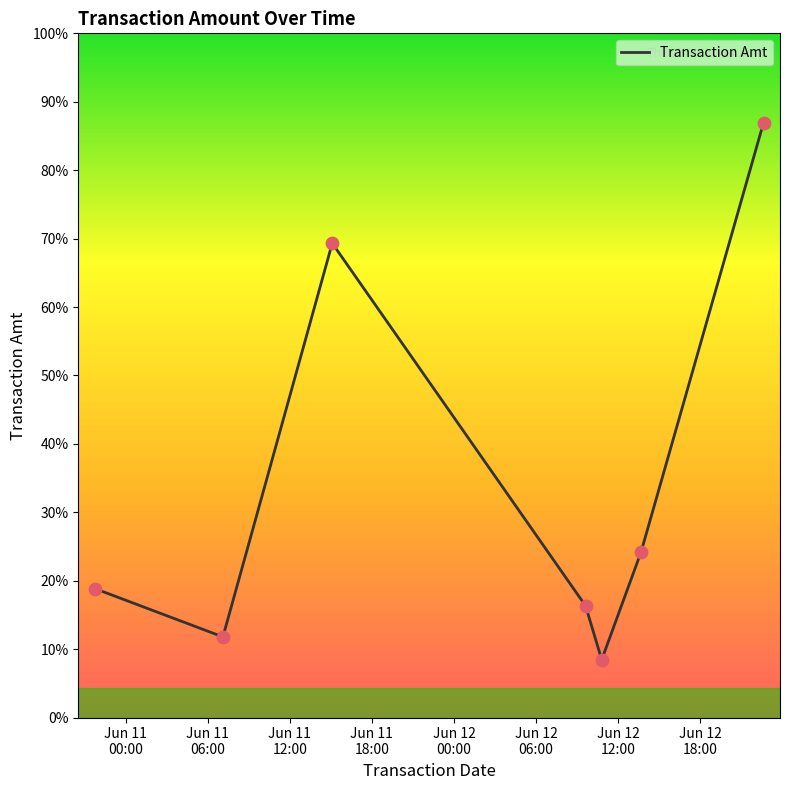

Does the chart have visible grid lines?

No